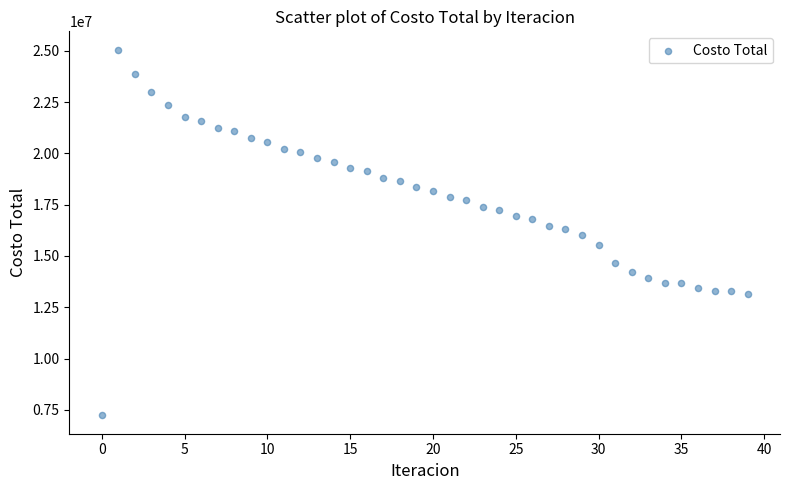

What is the range of Y values (max minus min)?

17822552.2